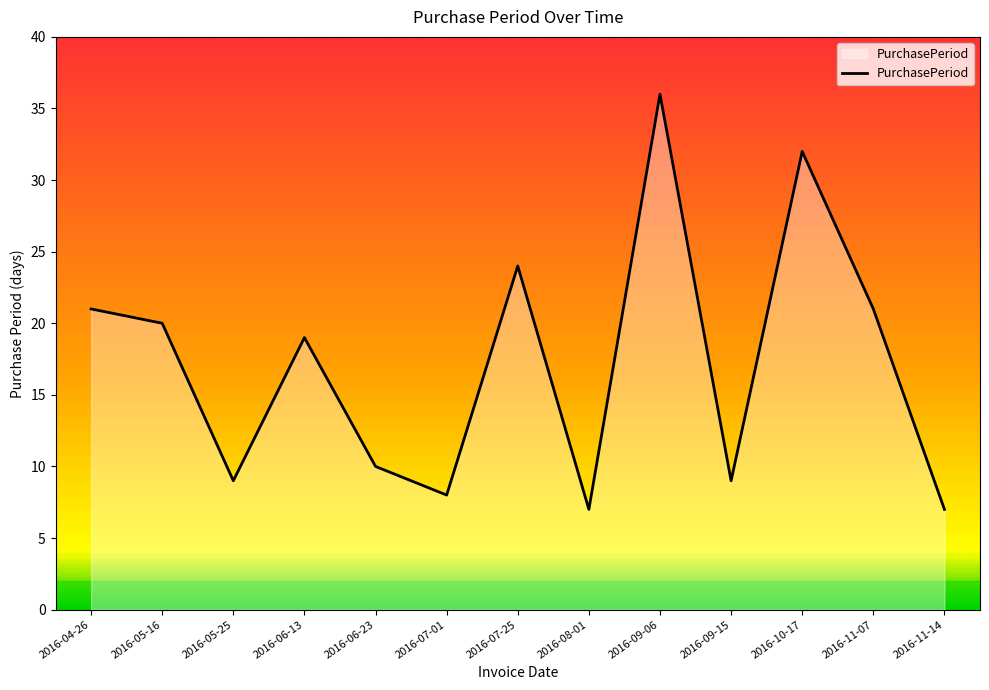

What position from the left is 2016-08-01?

8